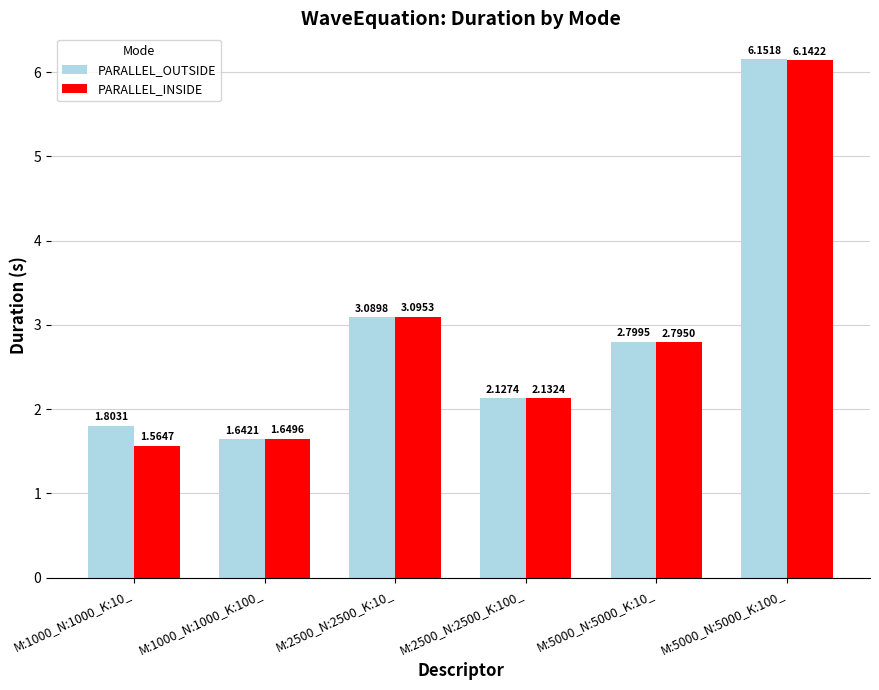

Between M:2500_N:2500_K:100_ and M:5000_N:5000_K:100_, which series saw the biggest shift?

PARALLEL_OUTSIDE